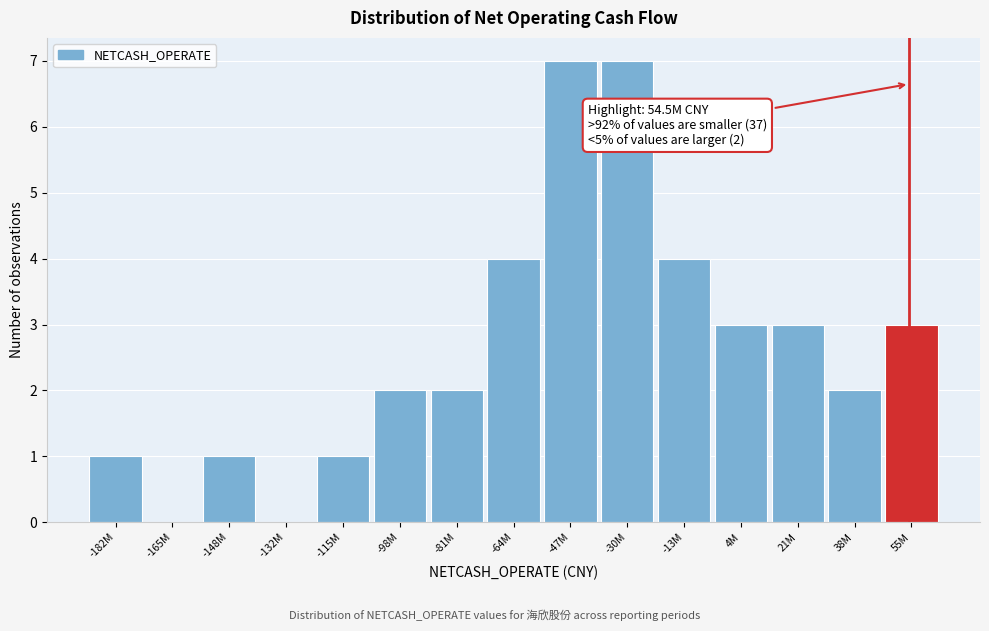

Reading left to right, transcribe all the data shown in this chart.

-182M=1	-165M=0	-148M=1	-132M=0	-115M=1	-98M=2	-81M=2	-64M=4	-47M=7	-30M=7	-13M=4	4M=3	21M=3	38M=2	55M=3